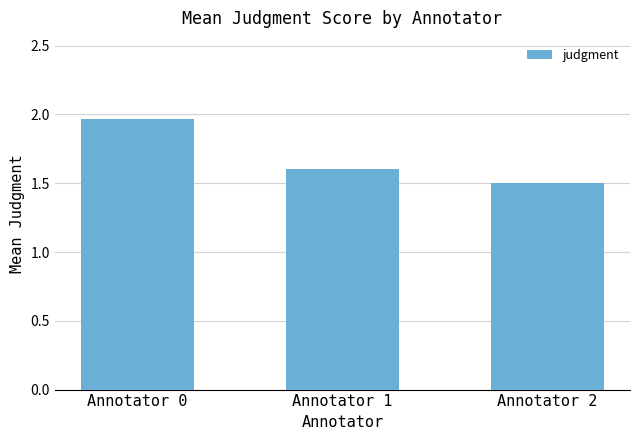

Which has a higher value, Annotator 1 or Annotator 2?

Annotator 1